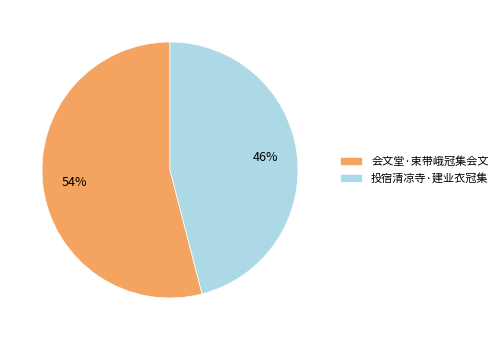

What is the largest slice in the pie chart?

会文堂·束带峨冠集会文